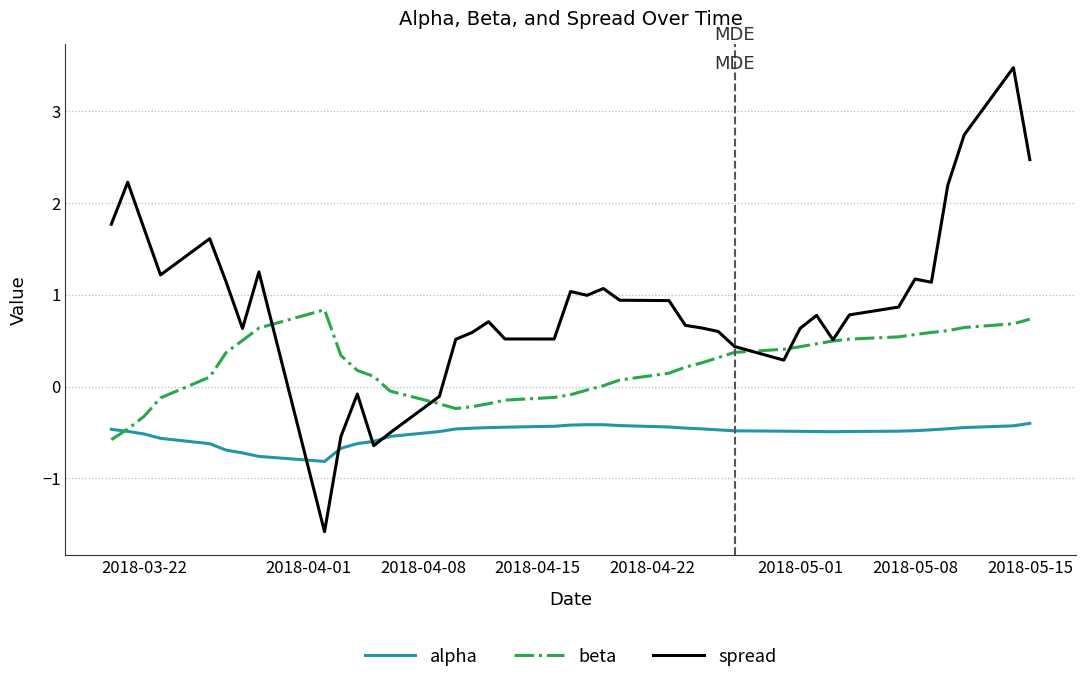

How many values in the spread series exceed 0?

34